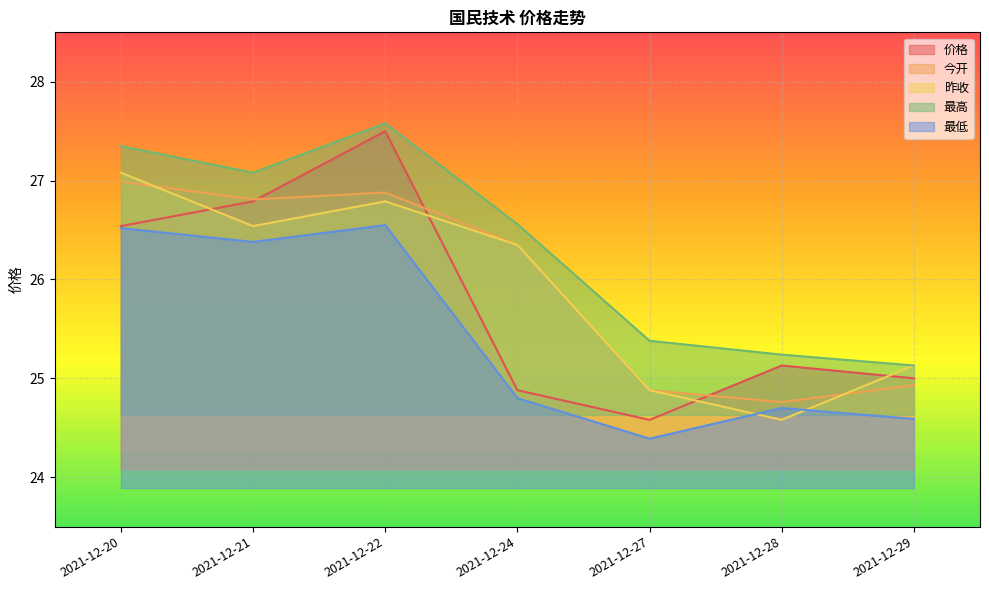

True or false: 今开 has a value of 8.0 at 2021-12-21.

False